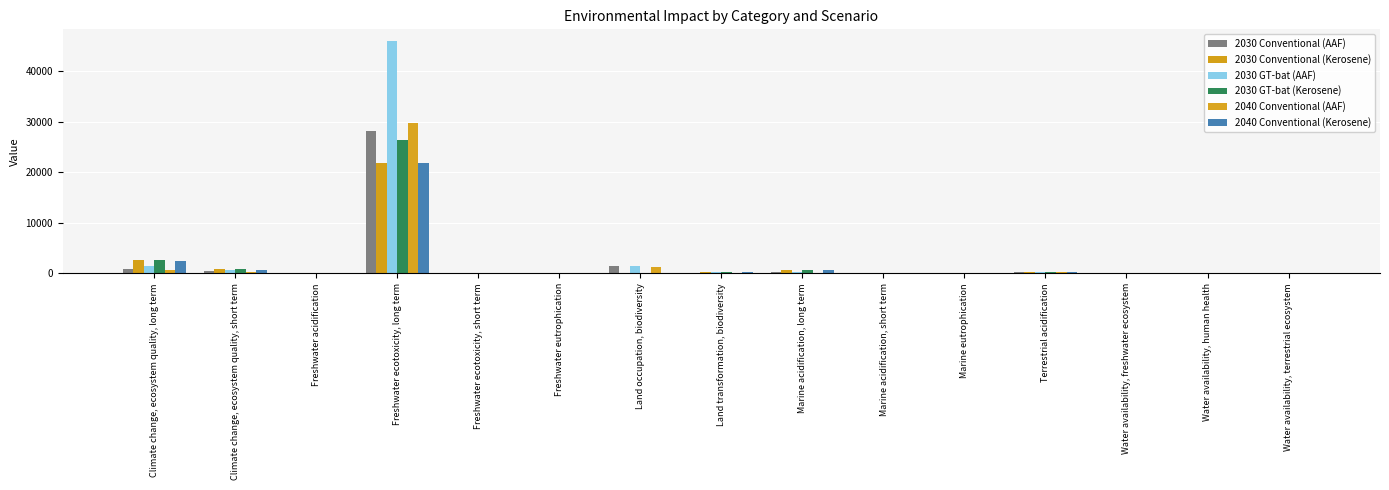

Which series has the largest range (max minus min)?

2030 GT-bat (AAF)